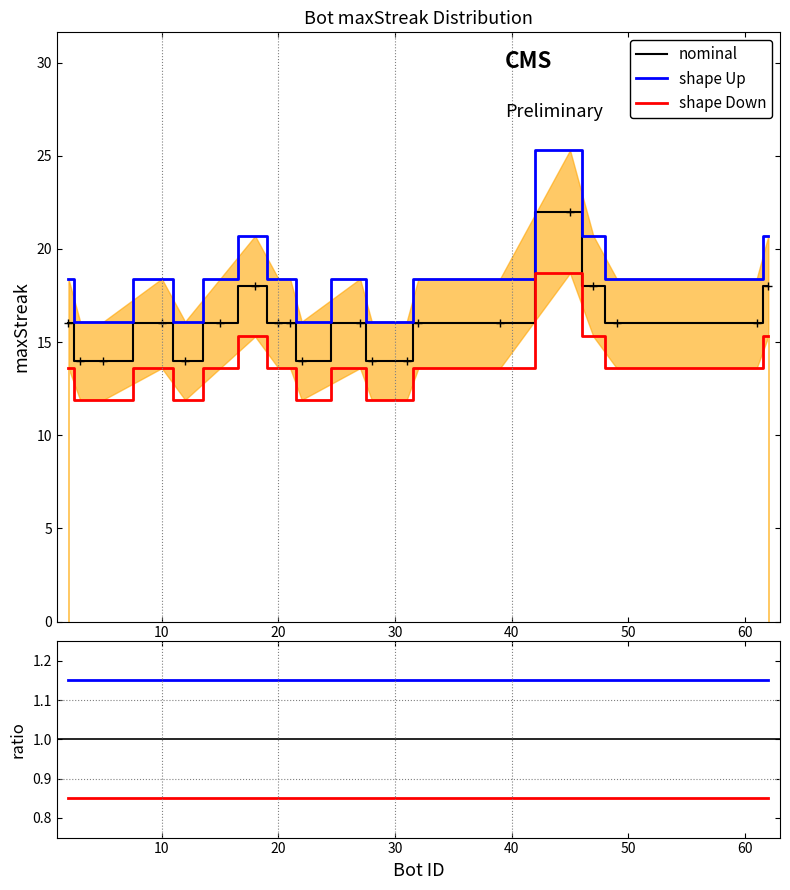

Reading right to left, list all the values displayed in this chart.

nominal: 18.0	16.0	16.0	18.0	22.0	16.0	16.0	14.0	14.0	16.0	14.0	16.0	16.0	18.0	16.0	14.0	16.0	14.0	14.0	16.0
shape Up: 1.1	1.1	1.1	1.1	1.1	1.1	1.1	1.1	1.1	1.1	1.1	1.1	1.1	1.1	1.1	1.1	1.1	1.1	1.1	1.1
shape Down: 0.8	0.8	0.8	0.8	0.8	0.8	0.8	0.8	0.8	0.8	0.8	0.8	0.8	0.8	0.8	0.8	0.8	0.8	0.8	0.8